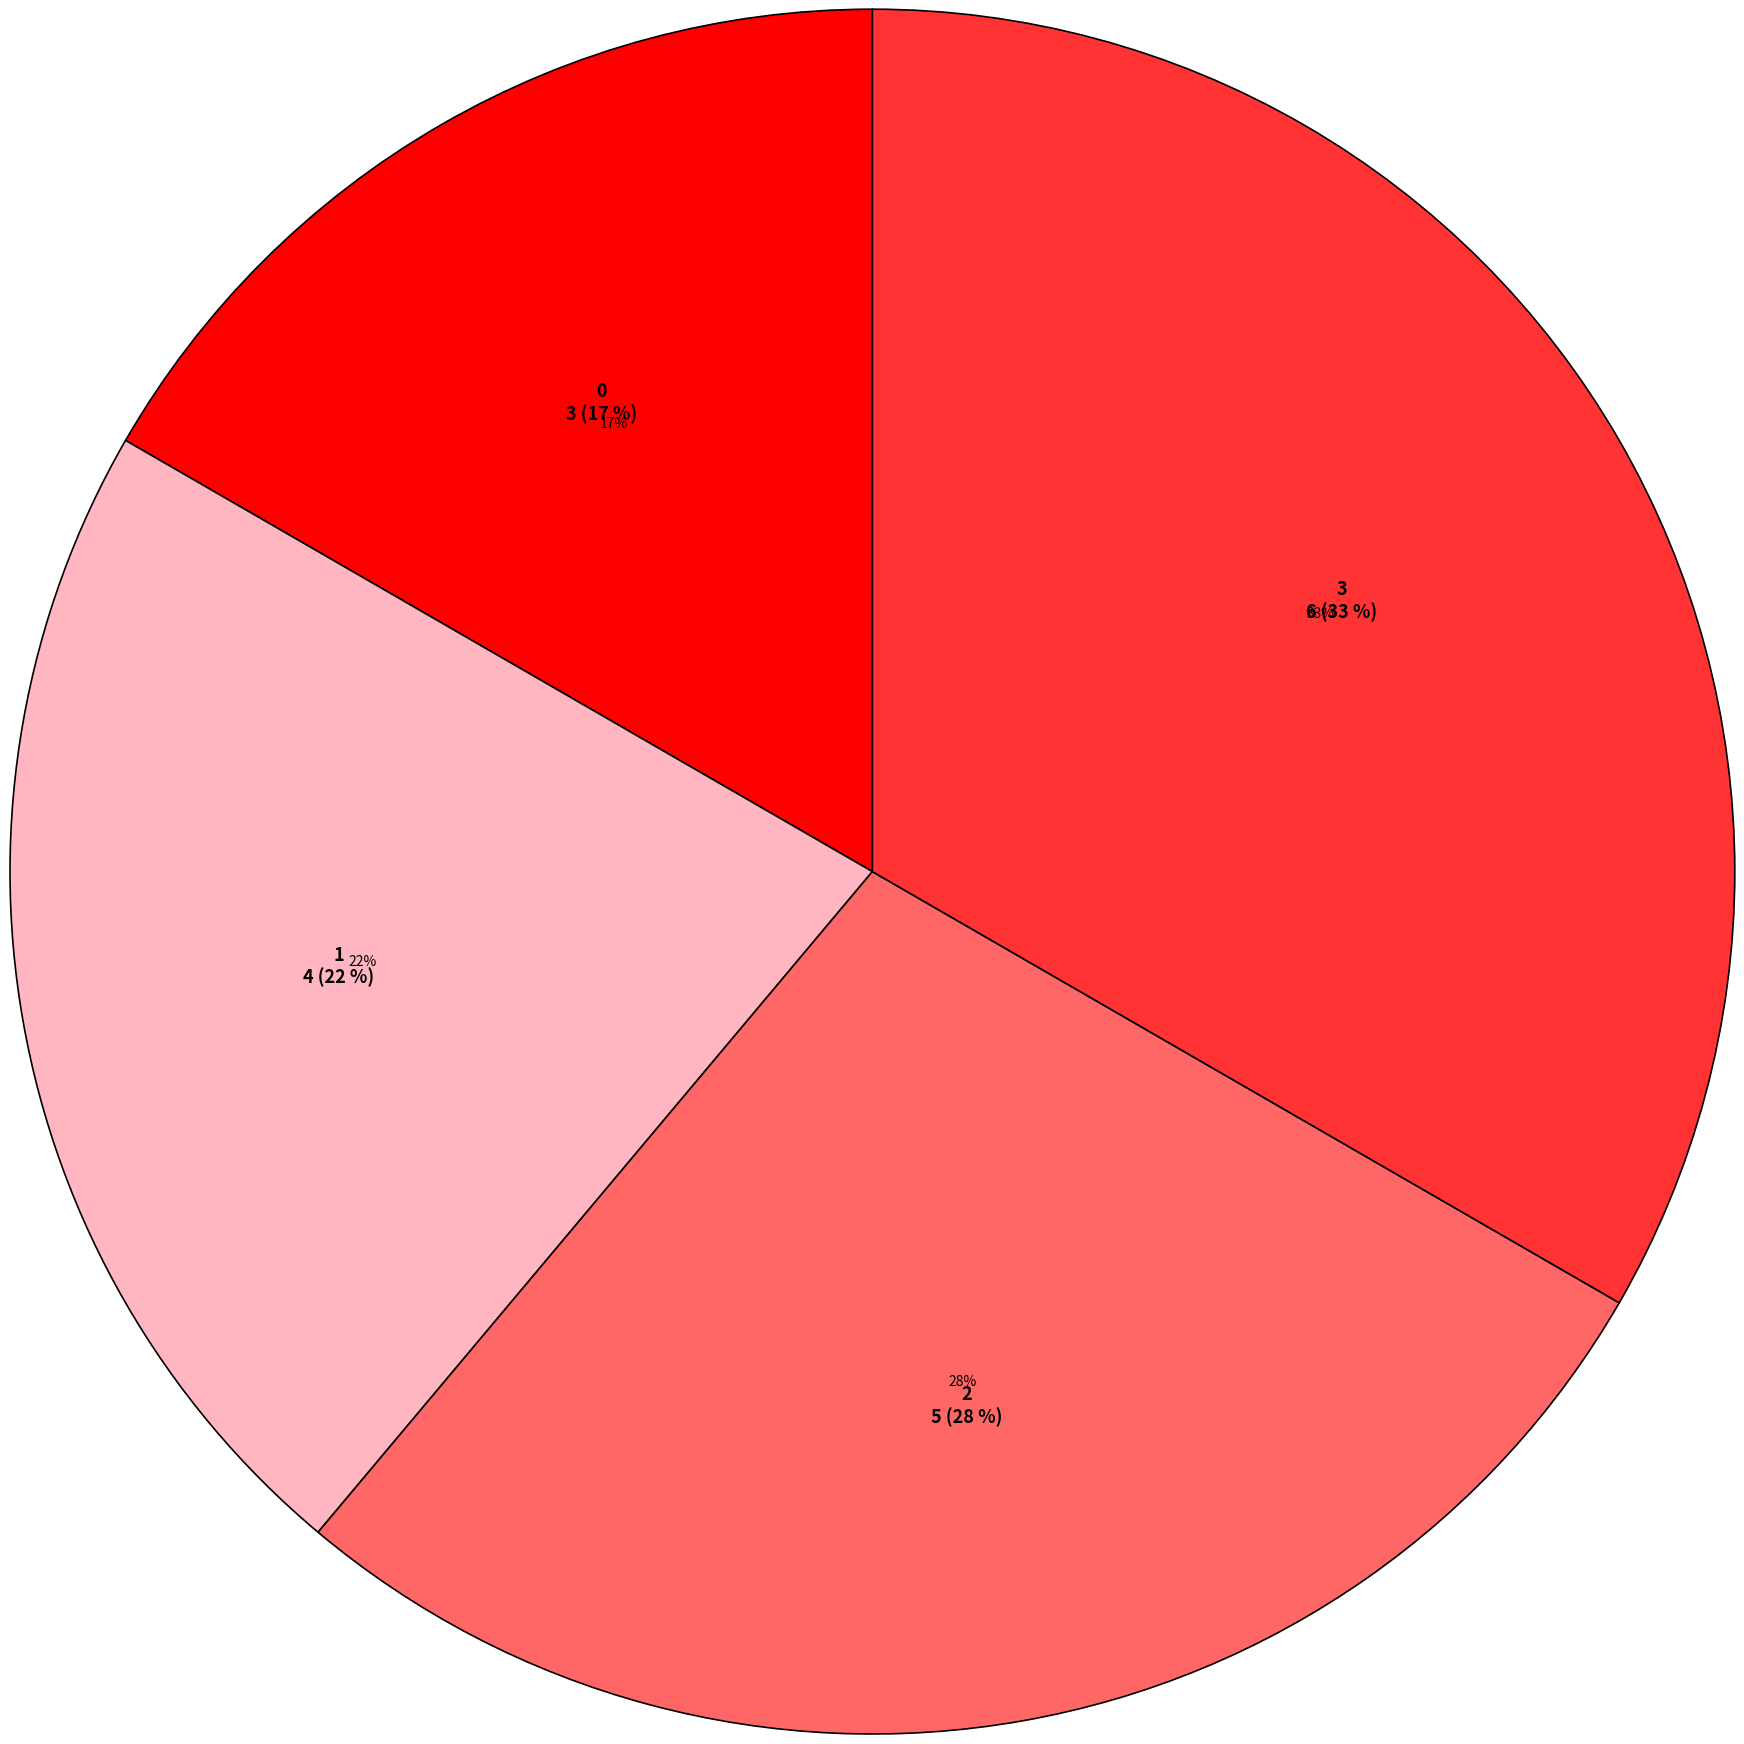

The 1 slice represents 22% of the pie. True or false?

True